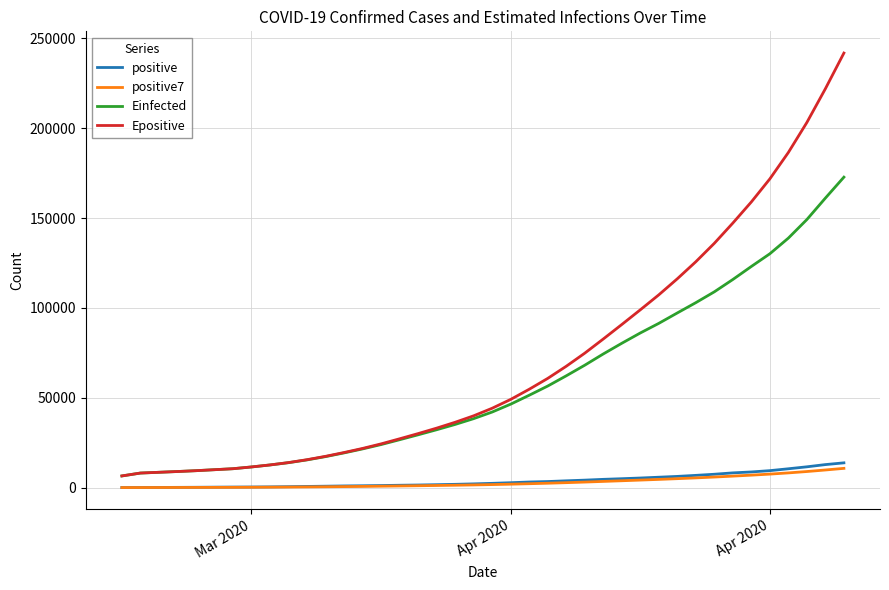

Which series has the largest total across all categories?

Epositive